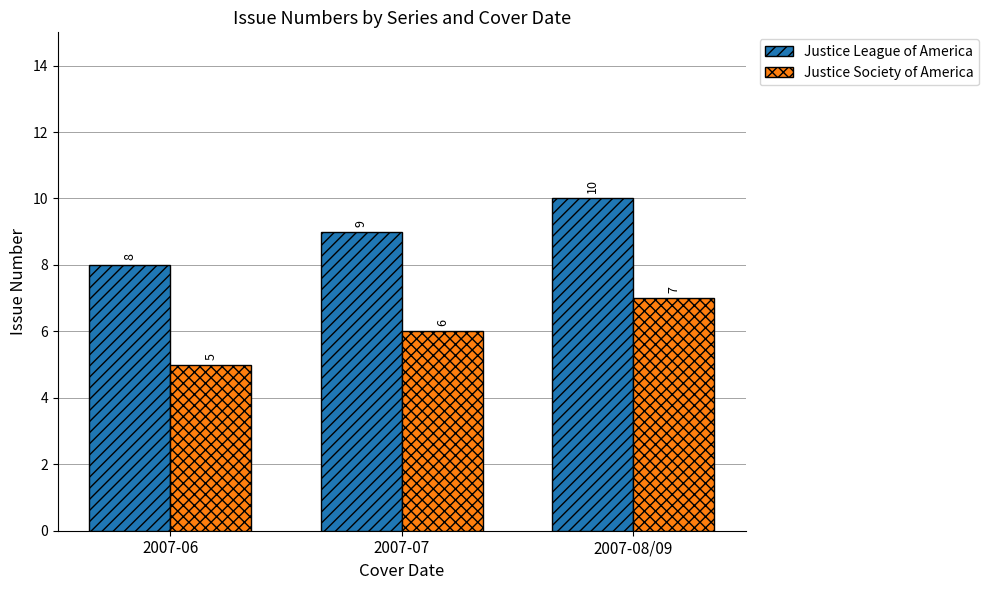

What is the label of the 3rd bar from the left?

2007-08/09